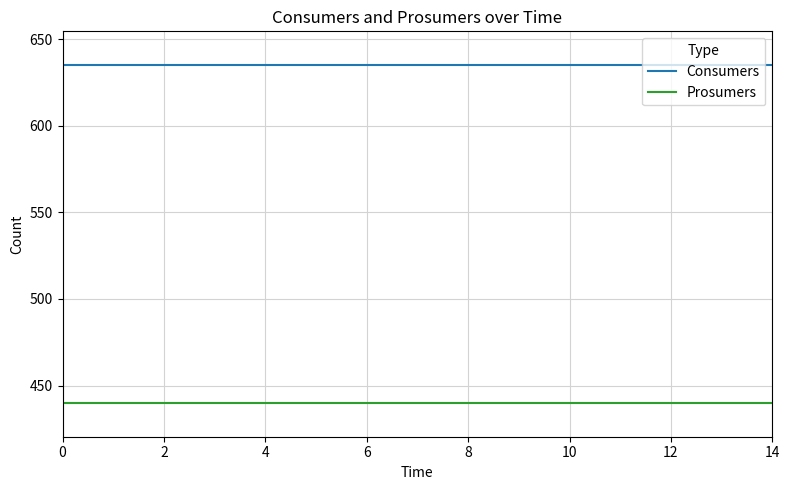

True or false: Prosumers and Consumers intersect in this chart.

False